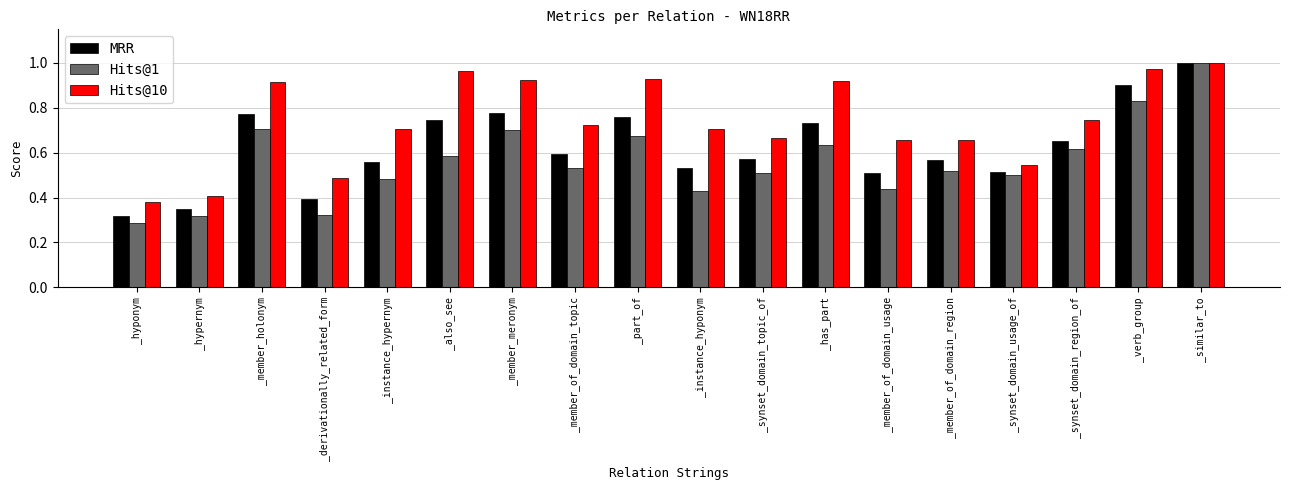

What is the difference between the highest and lowest values at _verb_group?

0.1